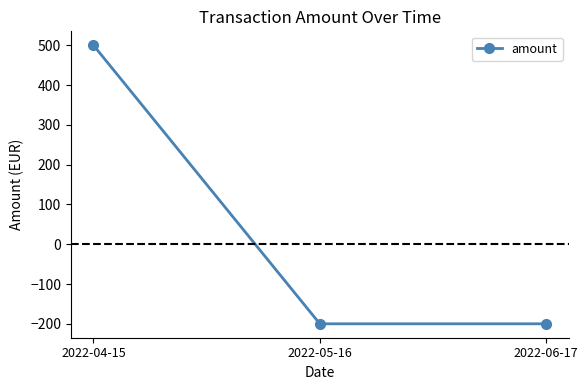

How many positive values are there?

1